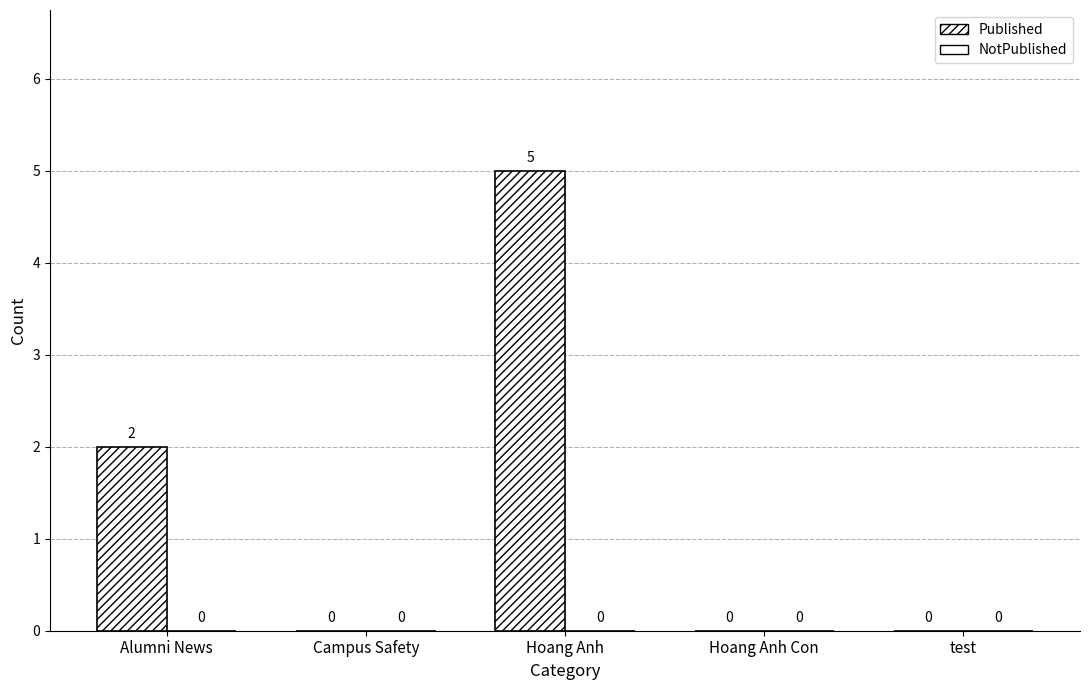

Are the bars horizontal?

No